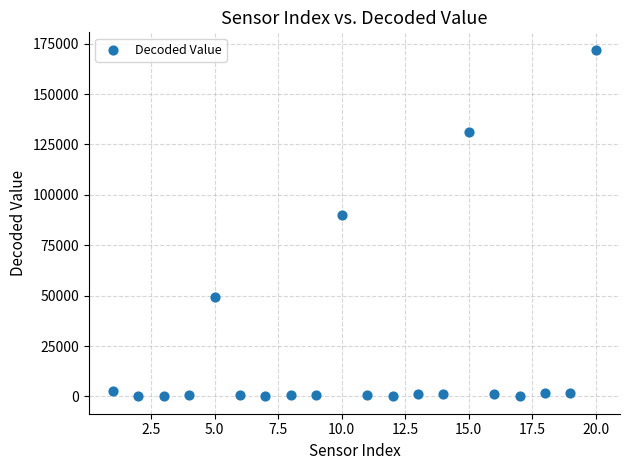

What Y value in the scatter plot is closest to 86022?

90100.0